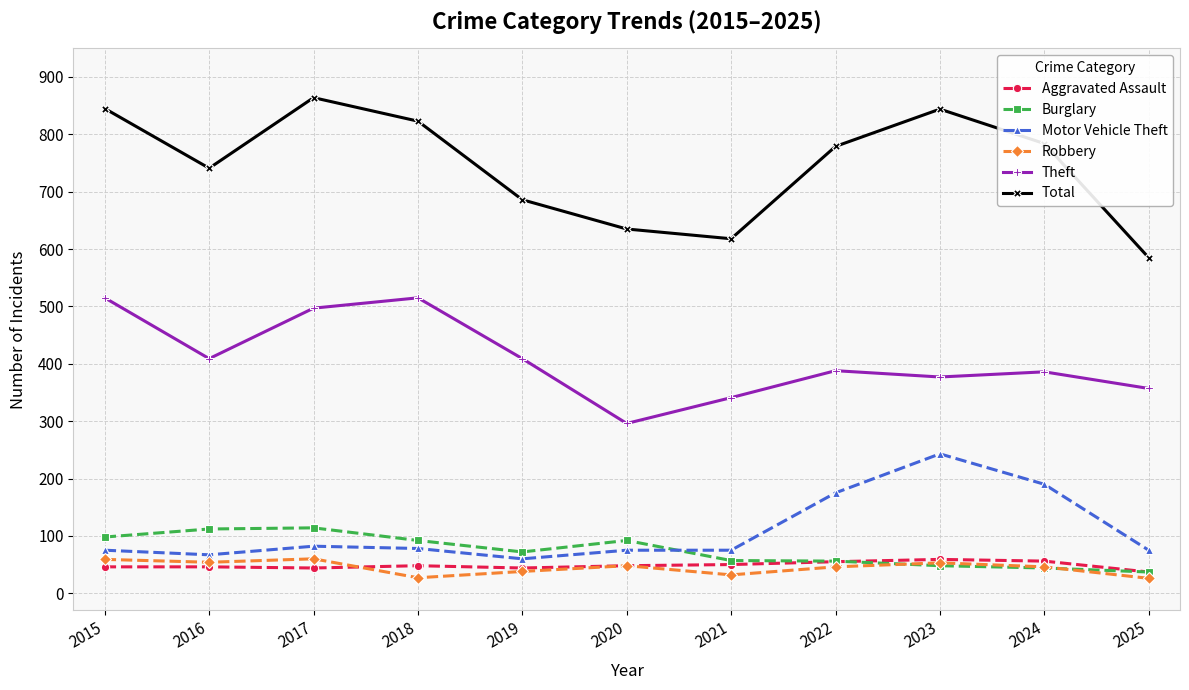

True or false: Total and Motor Vehicle Theft intersect in this chart.

False